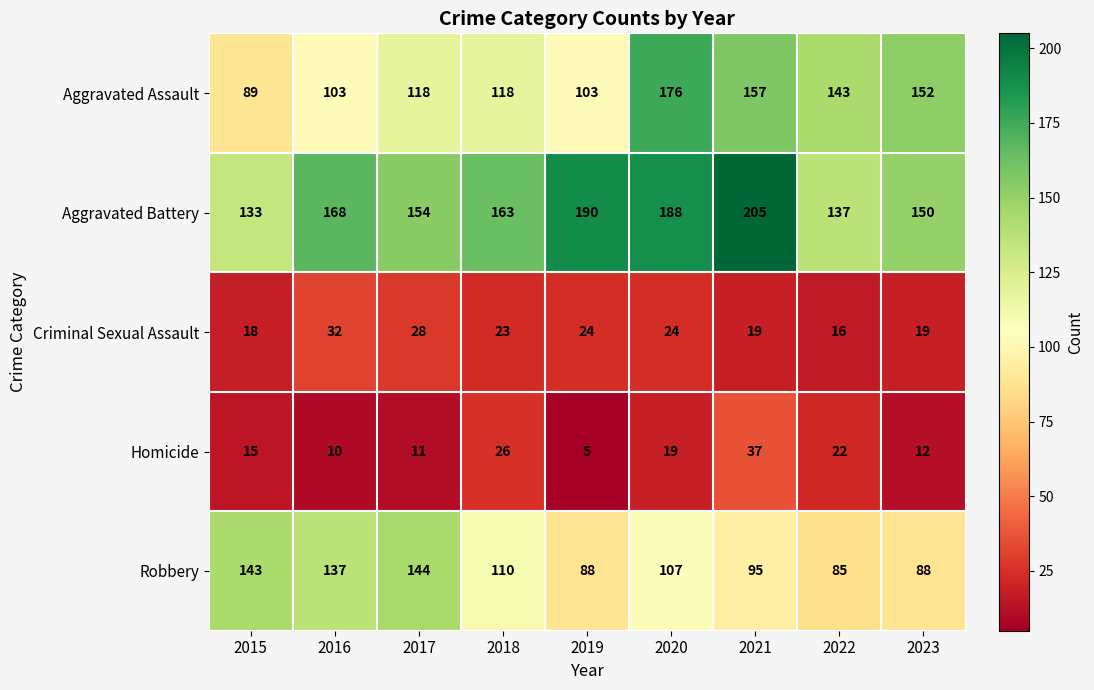

The value of Robbery at 2021 is 65. True or false?

False